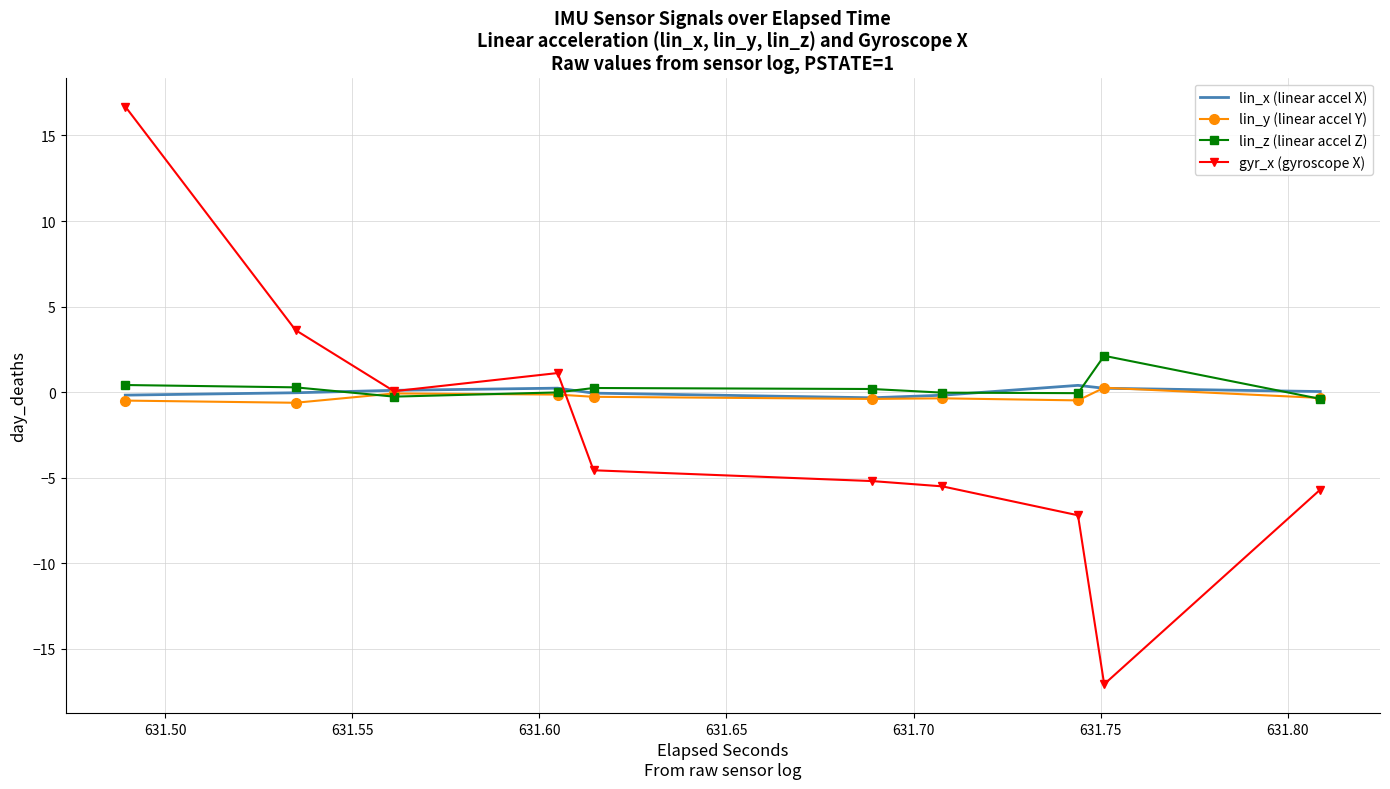

In lin_y (linear accel Y), how many points are lower than both neighbors (excluding endpoints)?

3